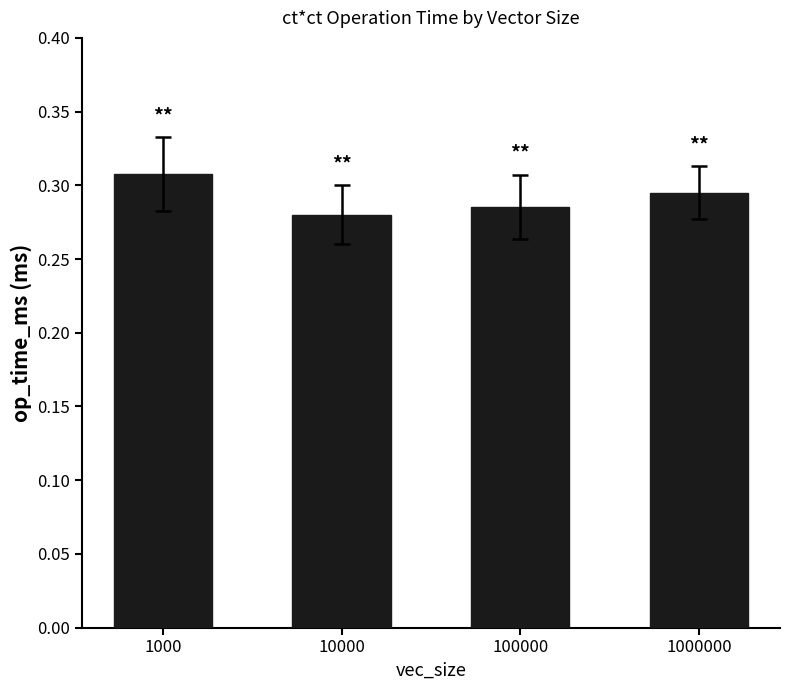

Are the bars horizontal?

No